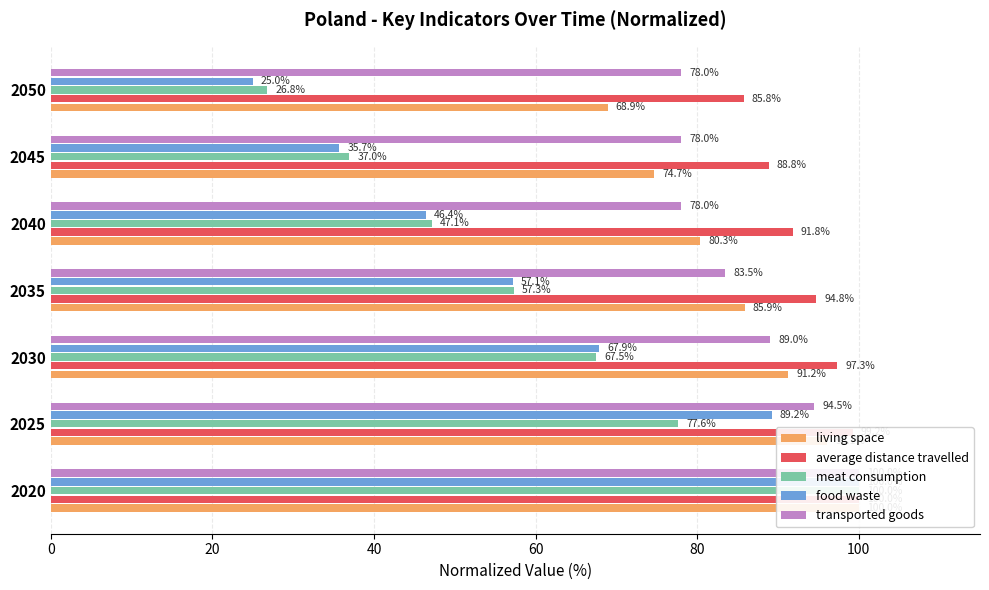

What are all the series names shown in the legend?

living space, average distance travelled, meat consumption, food waste, transported goods